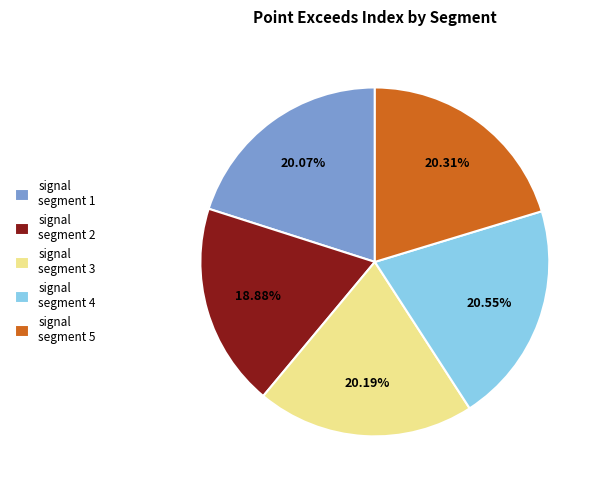

What percentage do signal segment 5 and signal segment 3 together represent?

40.5%